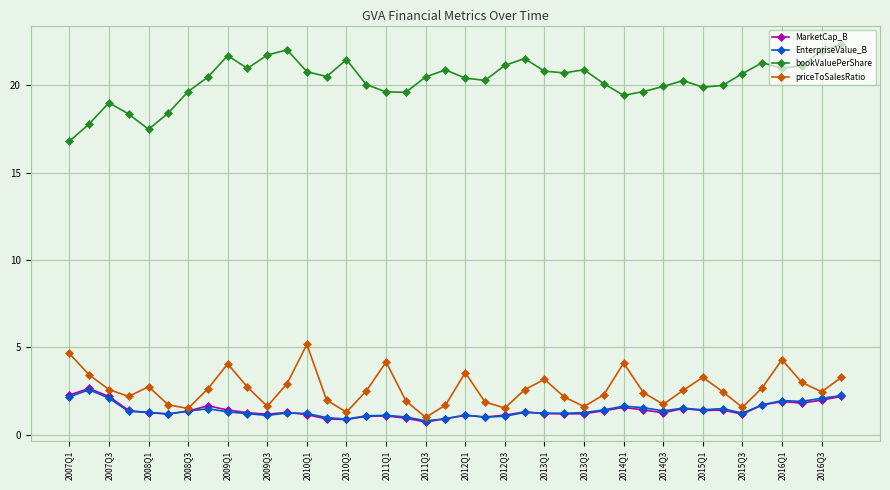

In priceToSalesRatio, how many points are higher than both neighbors (excluding endpoints)?

9